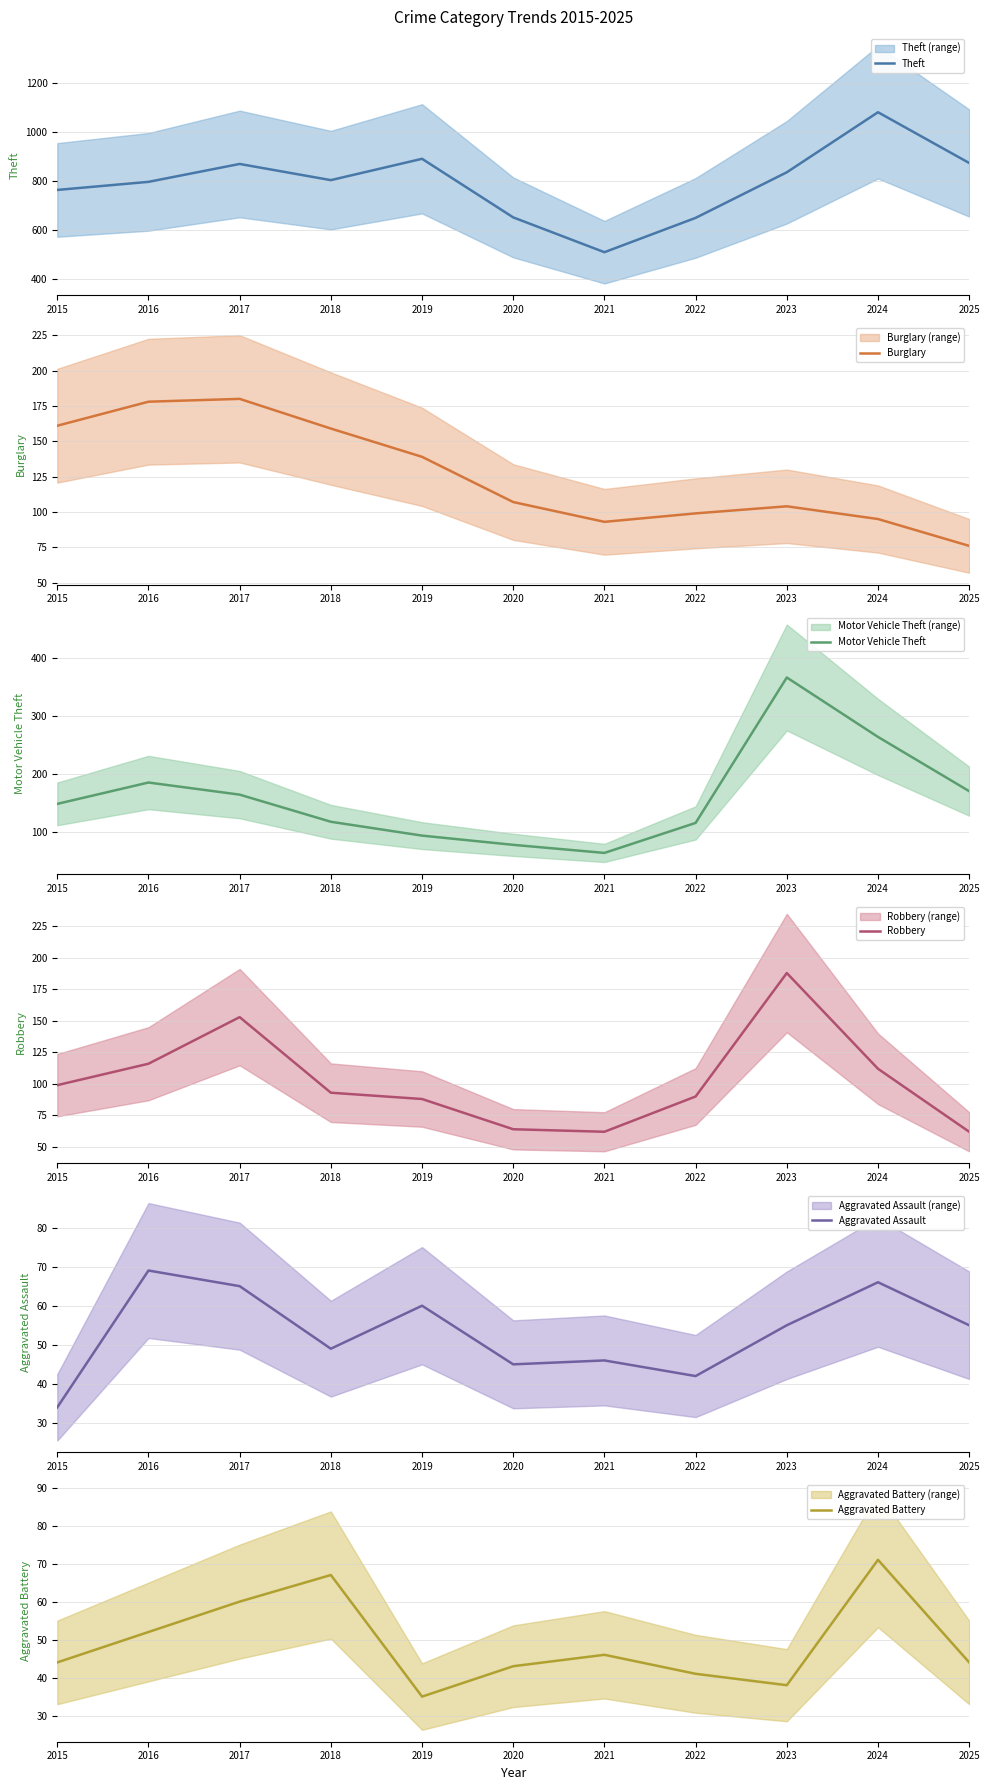

What is the average value of the Motor Vehicle Theft series?

160